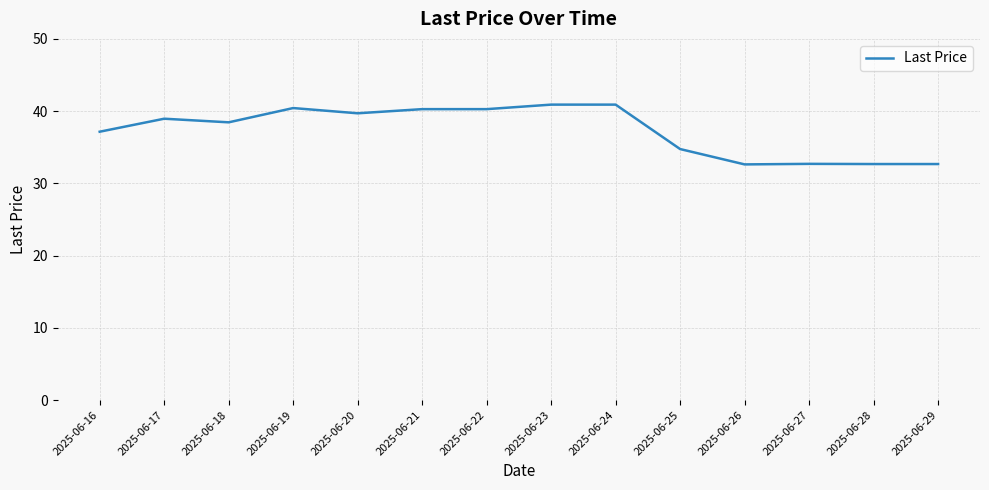

Is it true that the value at 2025-06-17 is 9.4?

False